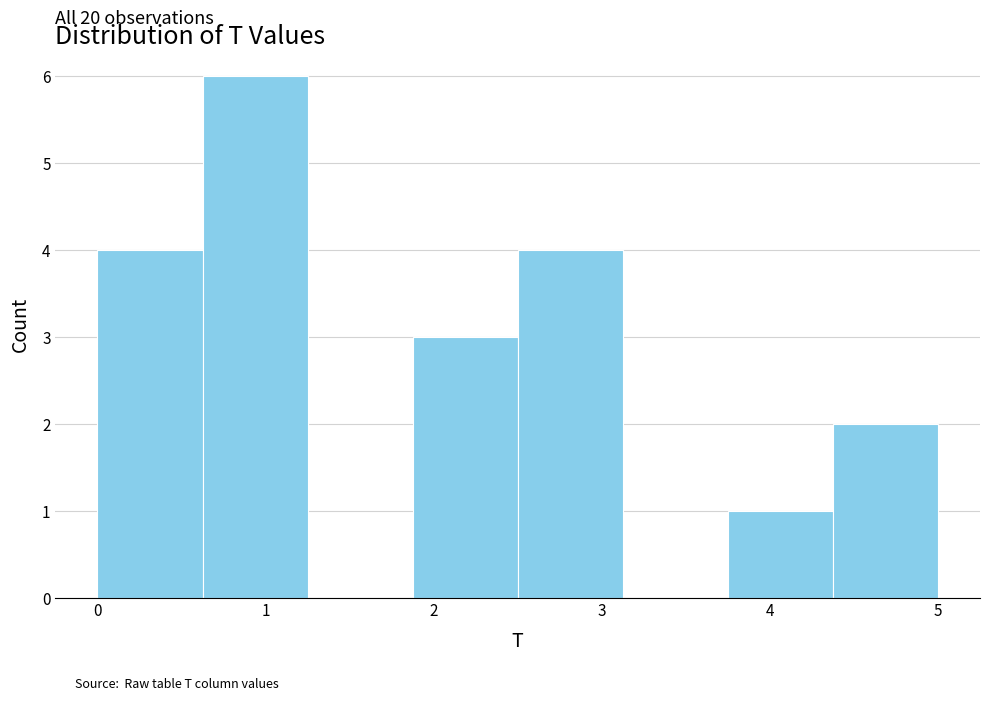

Which range on the x-axis has the tallest bar?

0.6 to 1.3